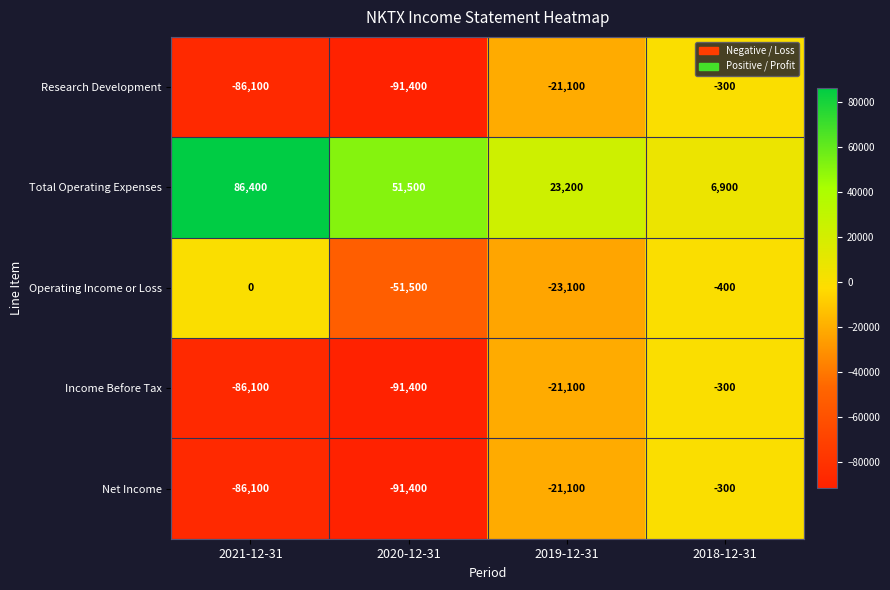

List the labels in order of Income Before Tax value, smallest first.

2020-12-31, 2021-12-31, 2019-12-31, 2018-12-31